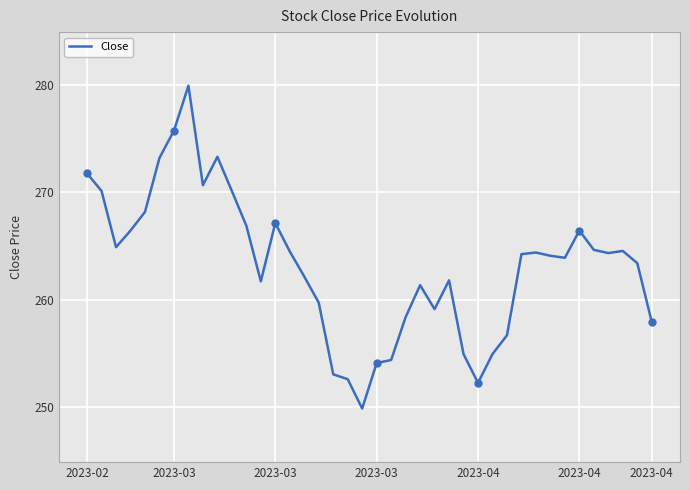

How many categories are shown in the chart?

40